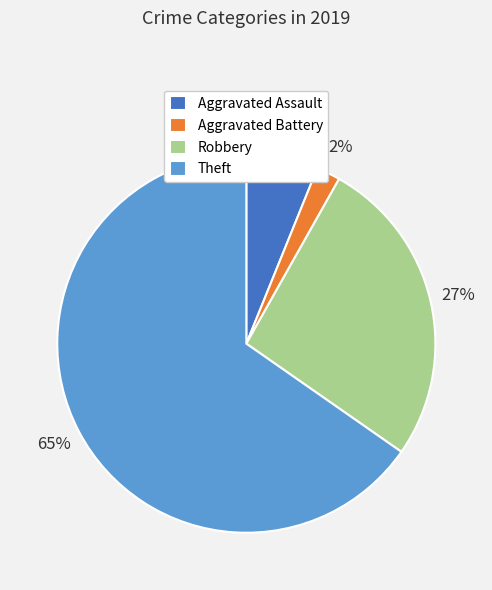

Is there a majority slice in this chart?

Yes